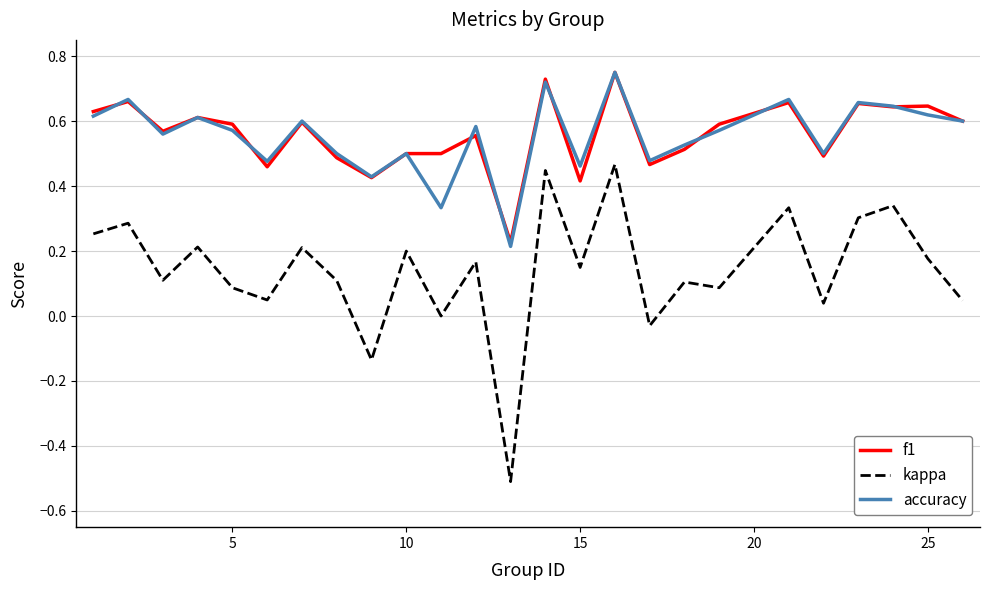

Which series has the widest spread of values?

kappa